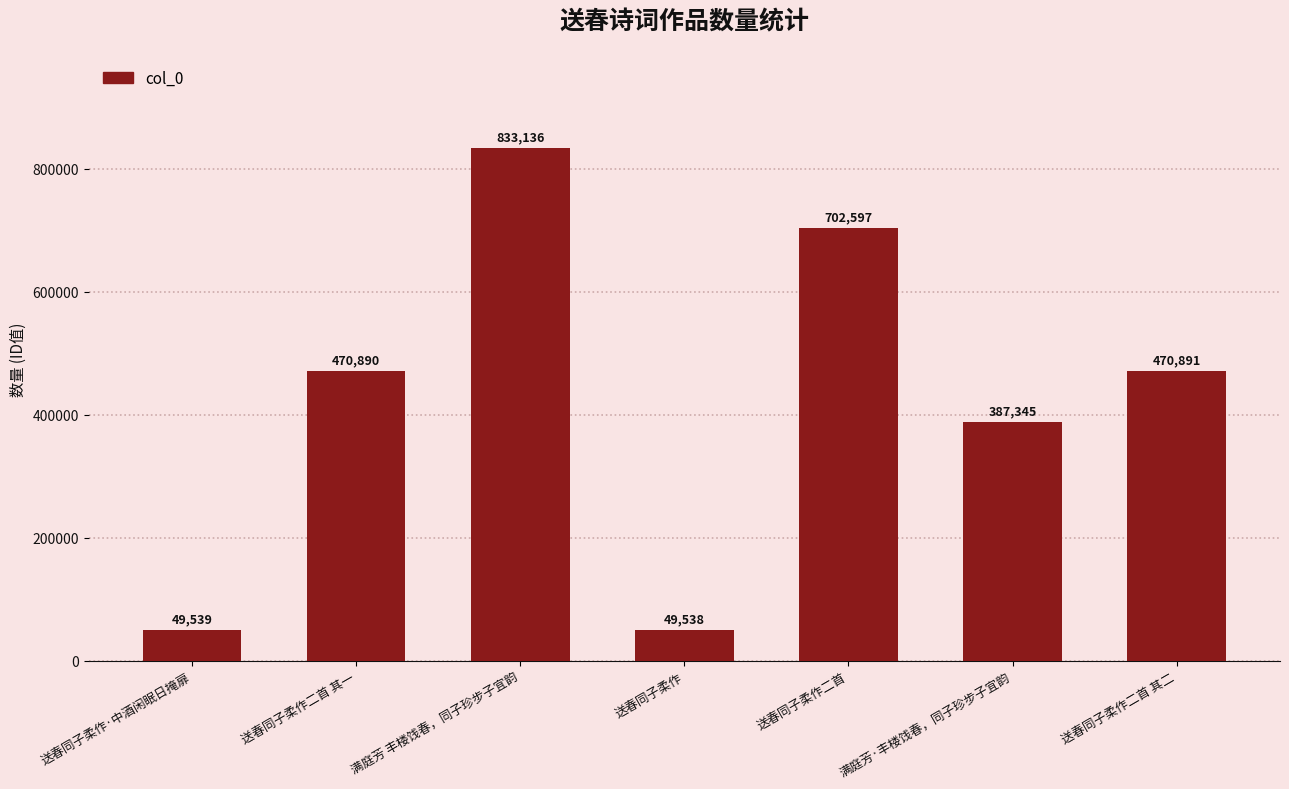

What is the ratio of the value at 送春同子柔作二首 to the value at 送春同子柔作·中酒闲眠日掩扉?

14.2